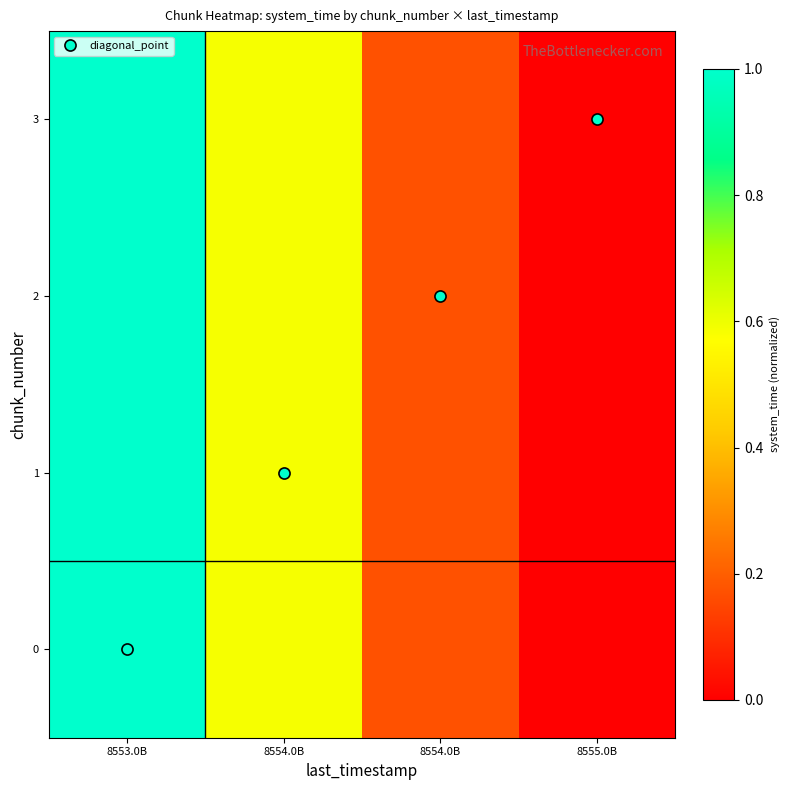

What is the greatest value displayed?

1.0